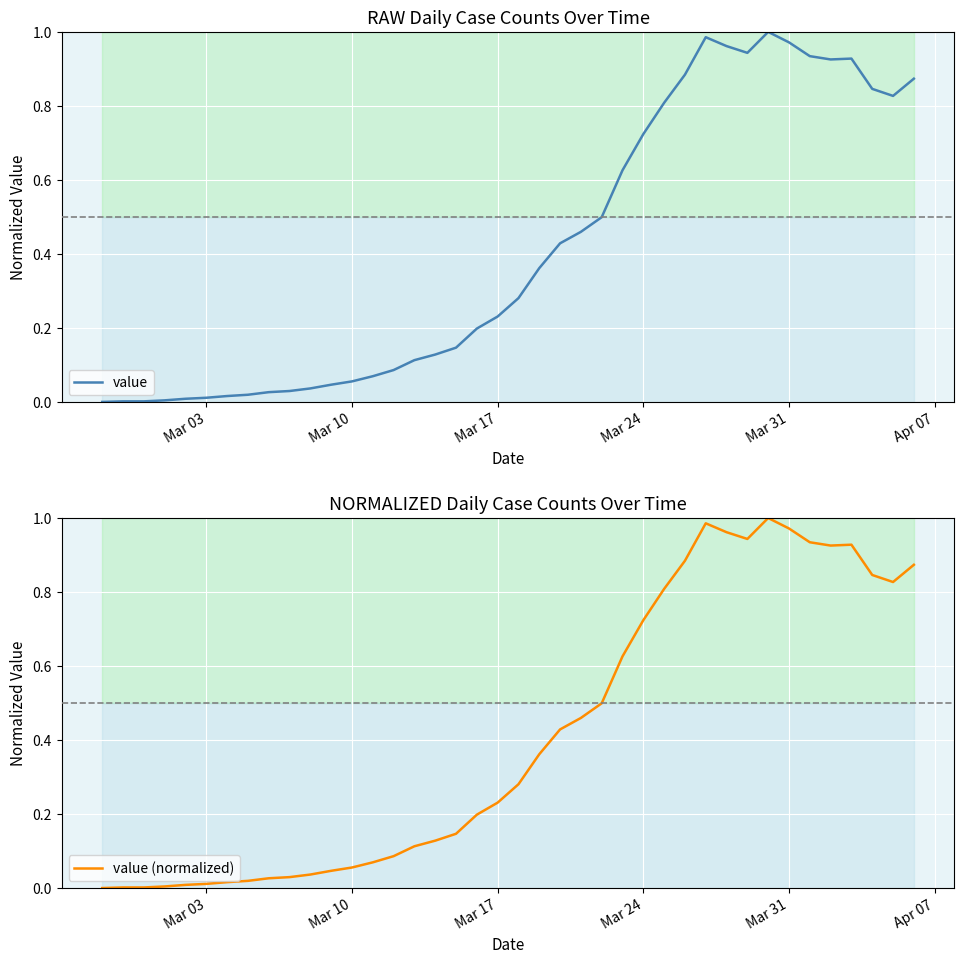

How many series are shown in this chart?

2